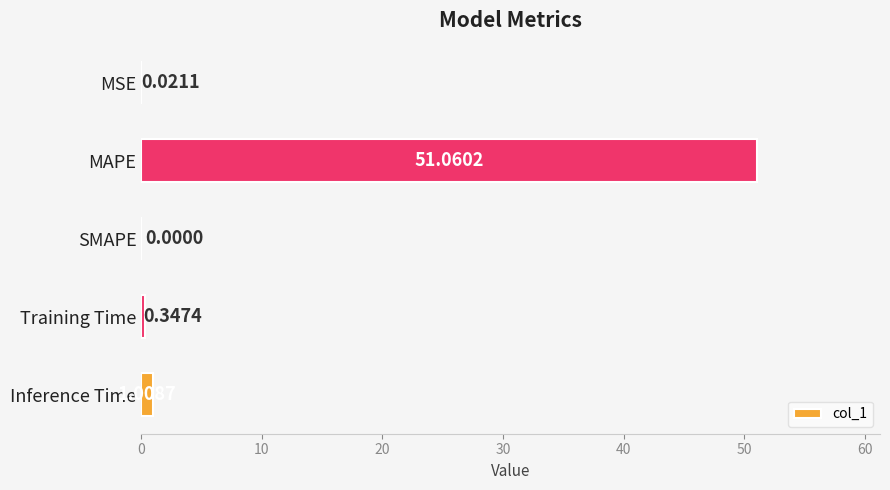

Which label corresponds to the largest value in the chart?

MAPE